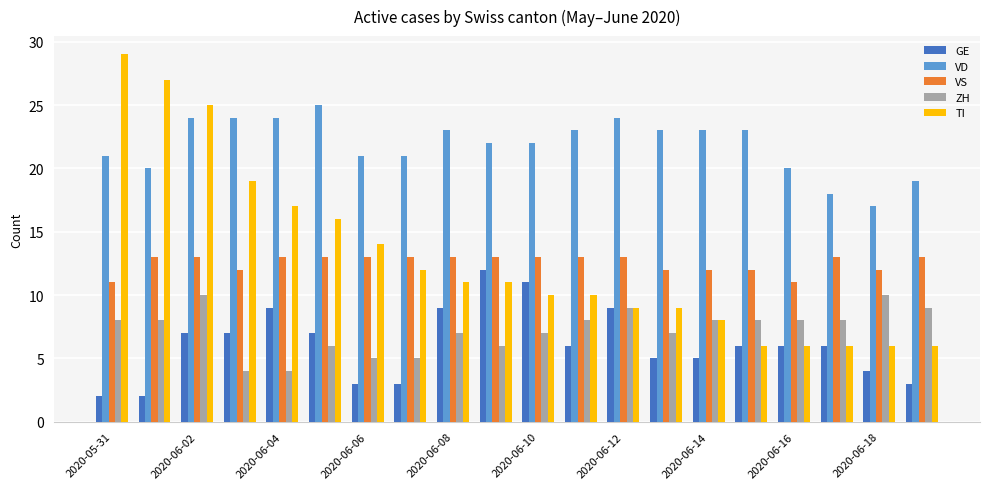

What is the difference between the second highest and second lowest values in the GE series?

9